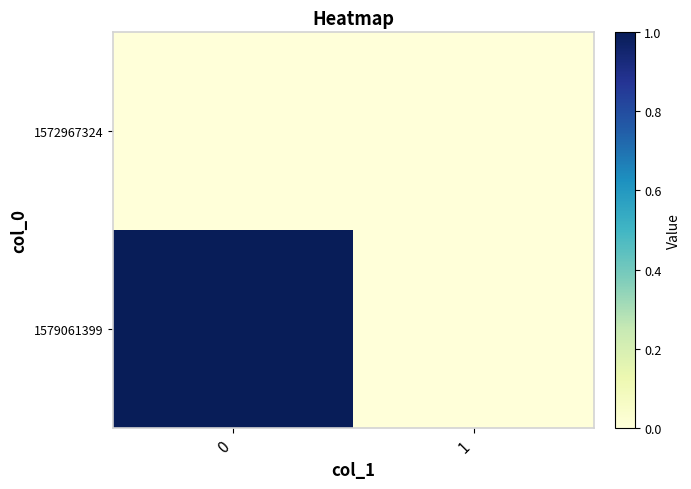

Between 1 and 0, which is larger?

1